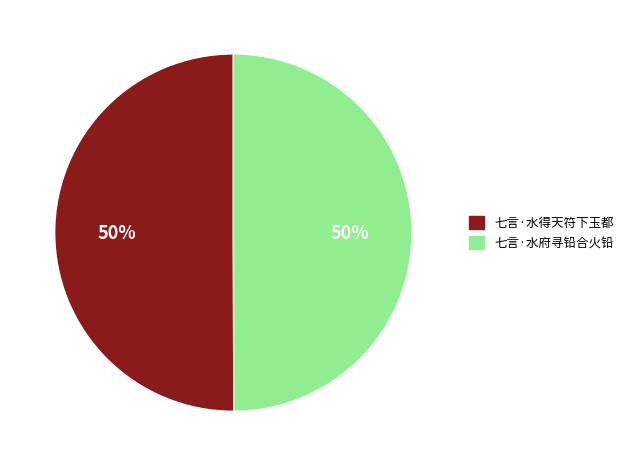

True or false: 七言·水府寻铅合火铅 accounts for 50% of the total.

True